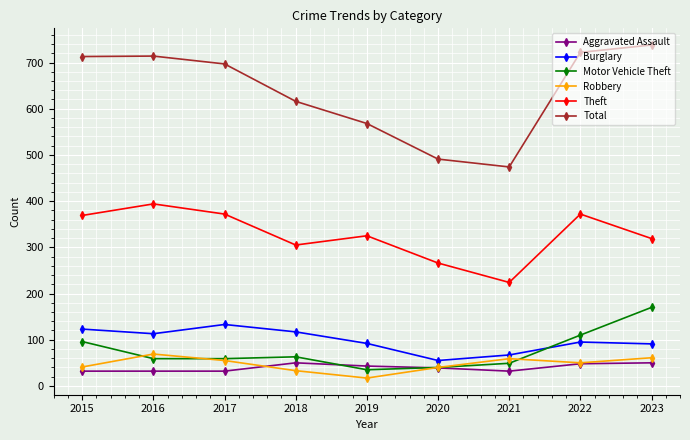

True or false: Motor Vehicle Theft has a value of 74 at 2021.

False